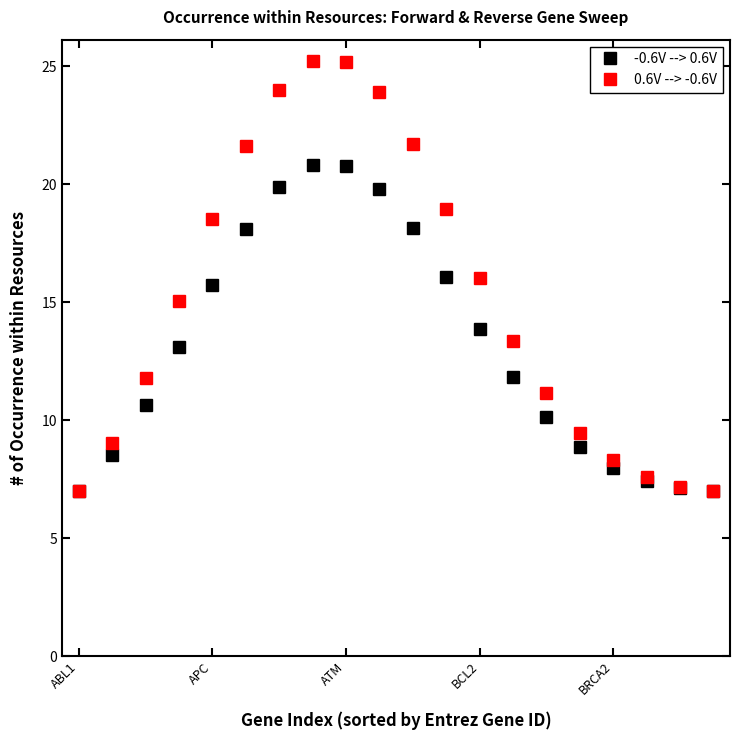

What is the difference between the maximum and minimum values in the -0.6V --> 0.6V series?

13.8